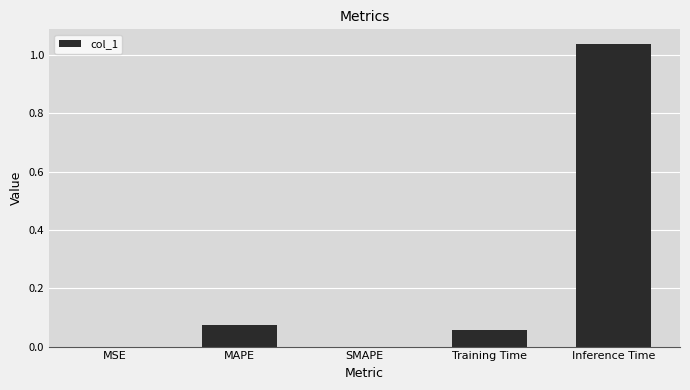

What is the sum of all values?

1.2